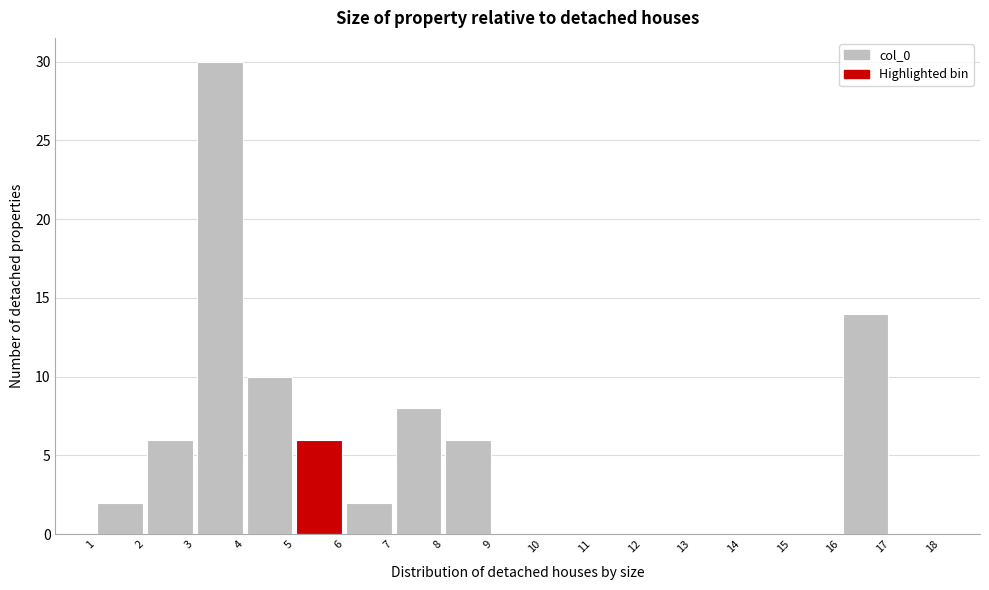

How tall is the bar that spans 8 to 9 on the x-axis? The values are not printed on the chart, so give them approximately, as read against the axis.

6